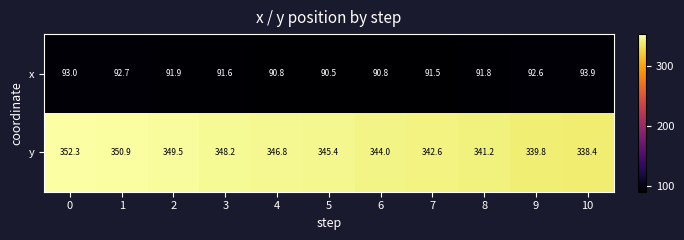

Reading right to left, extract all data points from this chart.

x: 10=93.9	9=92.6	8=91.8	7=91.5	6=90.8	5=90.5	4=90.8	3=91.6	2=91.9	1=92.7	0=93.0
y: 10=338.4	9=339.8	8=341.2	7=342.6	6=344.0	5=345.4	4=346.8	3=348.2	2=349.5	1=350.9	0=352.3